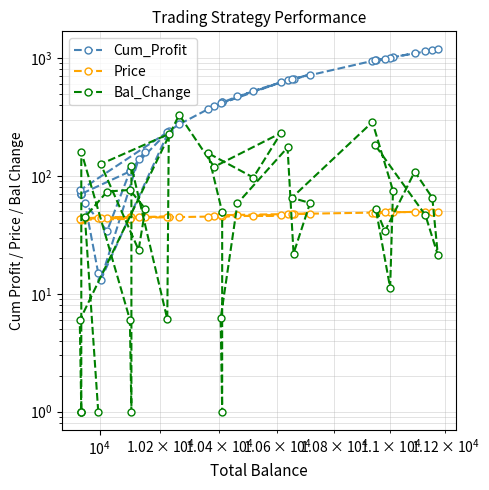

How many intersections are there between Cum_Profit and Bal_Change?

10